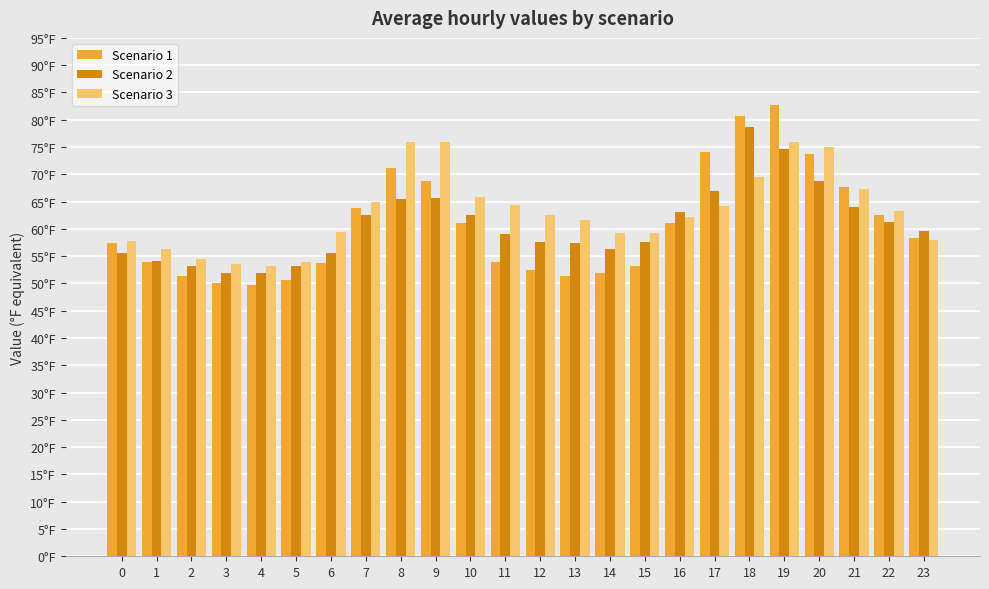

What are all the series names shown in the legend?

Scenario 1, Scenario 2, Scenario 3